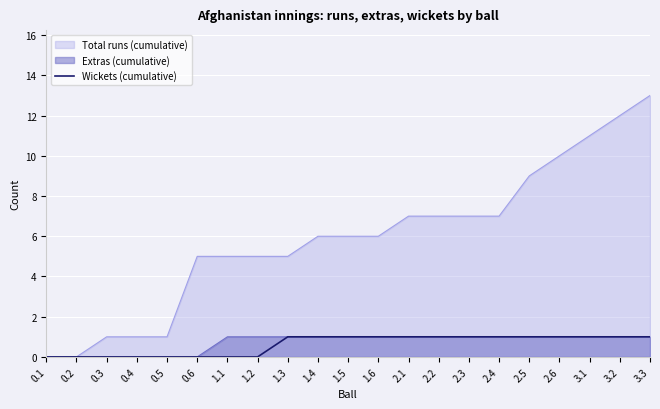

At which label does Total runs (cumulative) reach its peak?

3.3